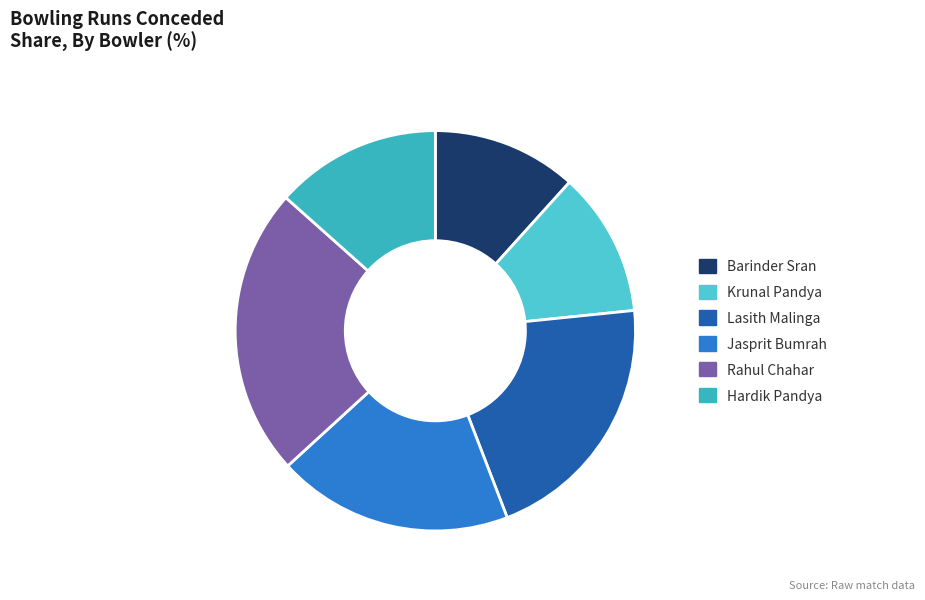

Rank the categories by value from highest to lowest.

Rahul Chahar, Lasith Malinga, Jasprit Bumrah, Hardik Pandya, Barinder Sran, Krunal Pandya